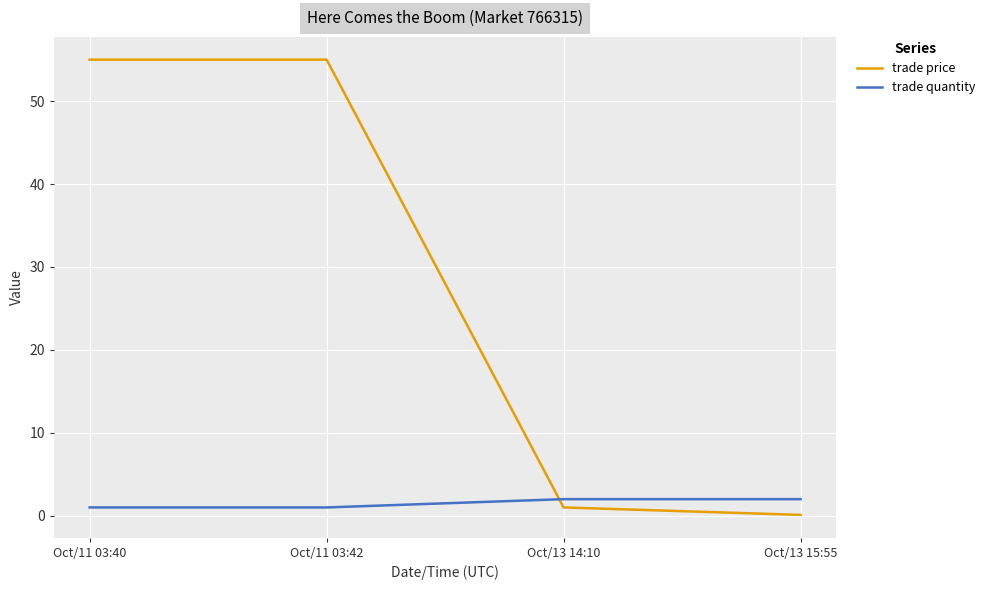

Rank the series at Oct/11 03:40 from lowest to highest value.

trade quantity, trade price